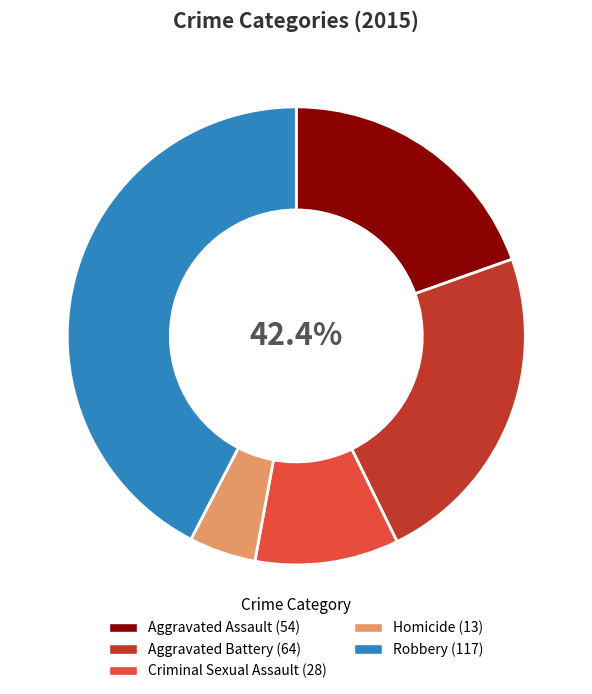

To the nearest percent, what is the average slice percentage?

20%